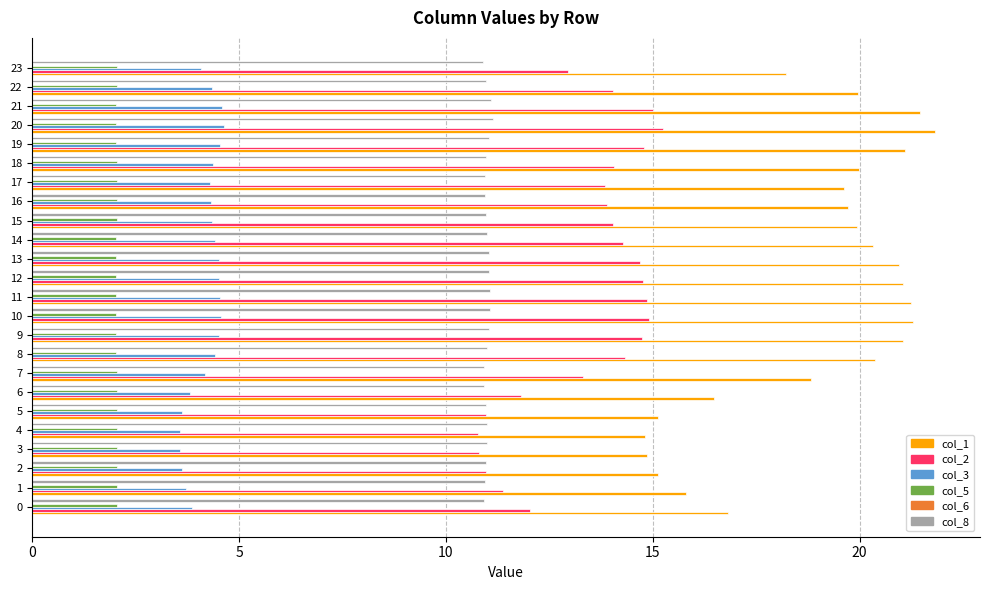

Which series has the largest total across all categories?

col_1